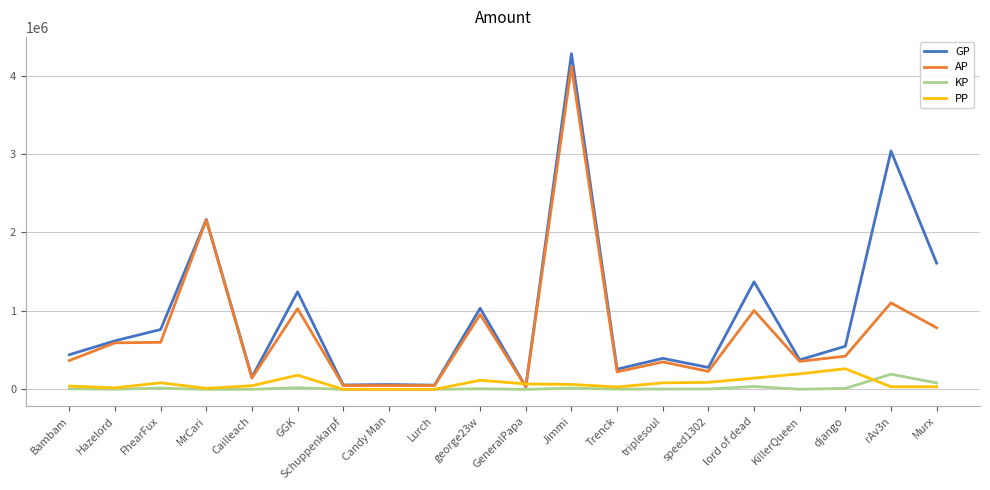

The value of KP at Murx is 82359.6. True or false?

True